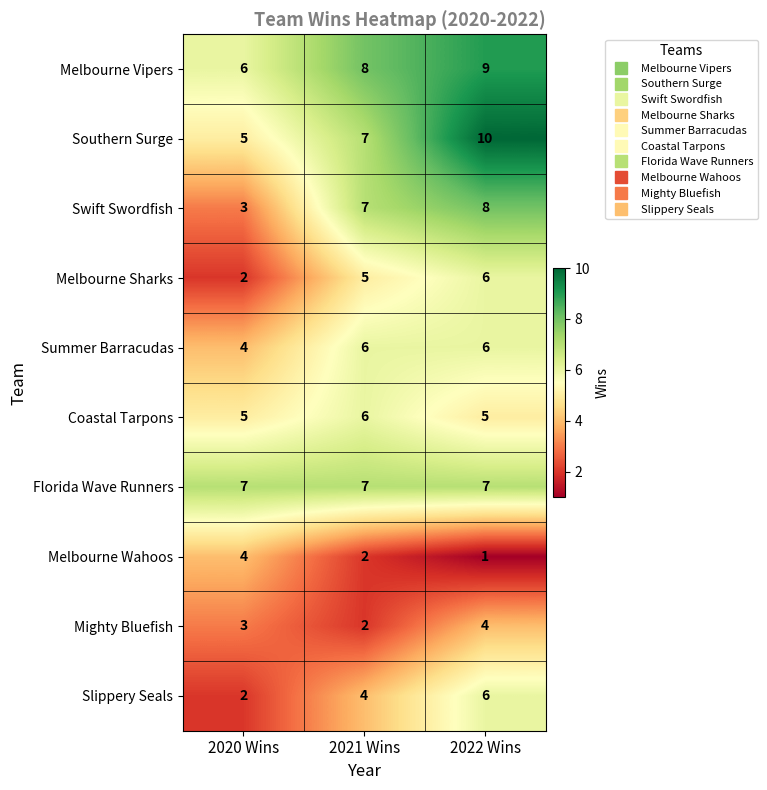

Reading left to right, what are all the values shown in this chart?

Melbourne Vipers: 2020 Wins=6	2021 Wins=8	2022 Wins=9
Southern Surge: 2020 Wins=5	2021 Wins=7	2022 Wins=10
Swift Swordfish: 2020 Wins=3	2021 Wins=7	2022 Wins=8
Melbourne Sharks: 2020 Wins=2	2021 Wins=5	2022 Wins=6
Summer Barracudas: 2020 Wins=4	2021 Wins=6	2022 Wins=6
Coastal Tarpons: 2020 Wins=5	2021 Wins=6	2022 Wins=5
Florida Wave Runners: 2020 Wins=7	2021 Wins=7	2022 Wins=7
Melbourne Wahoos: 2020 Wins=4	2021 Wins=2	2022 Wins=1
Mighty Bluefish: 2020 Wins=3	2021 Wins=2	2022 Wins=4
Slippery Seals: 2020 Wins=2	2021 Wins=4	2022 Wins=6